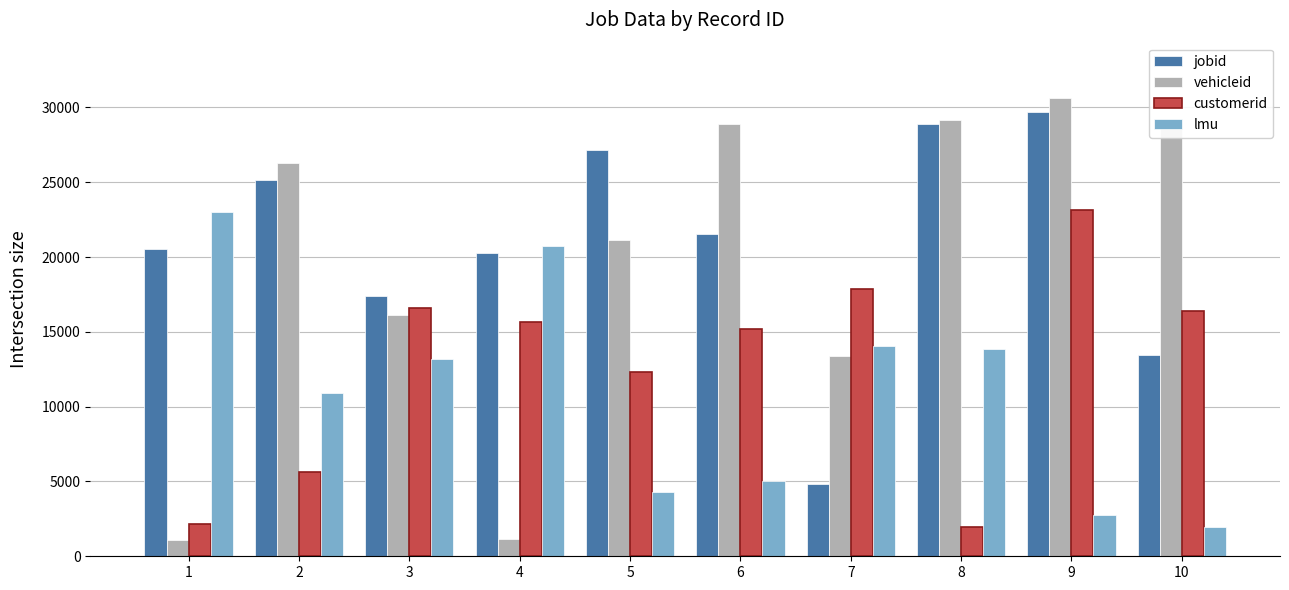

At 10, list the series in order from largest to smallest.

vehicleid, customerid, jobid, lmu